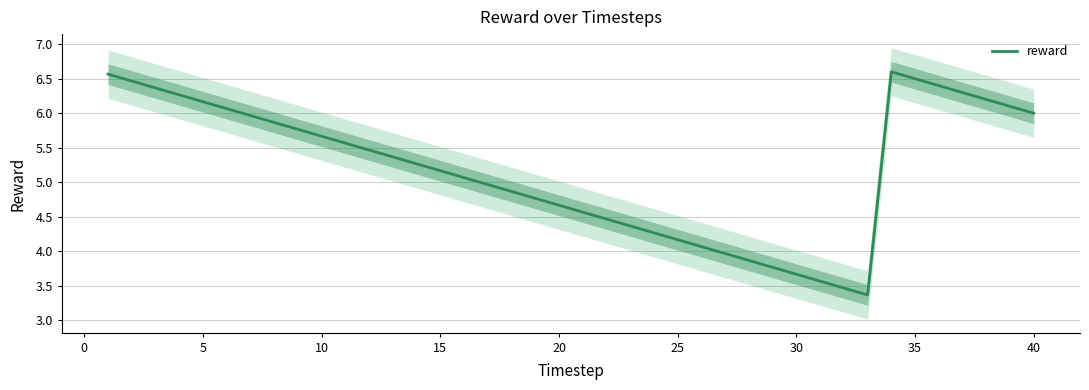

The value of reward at 35 is 6.5. True or false?

True